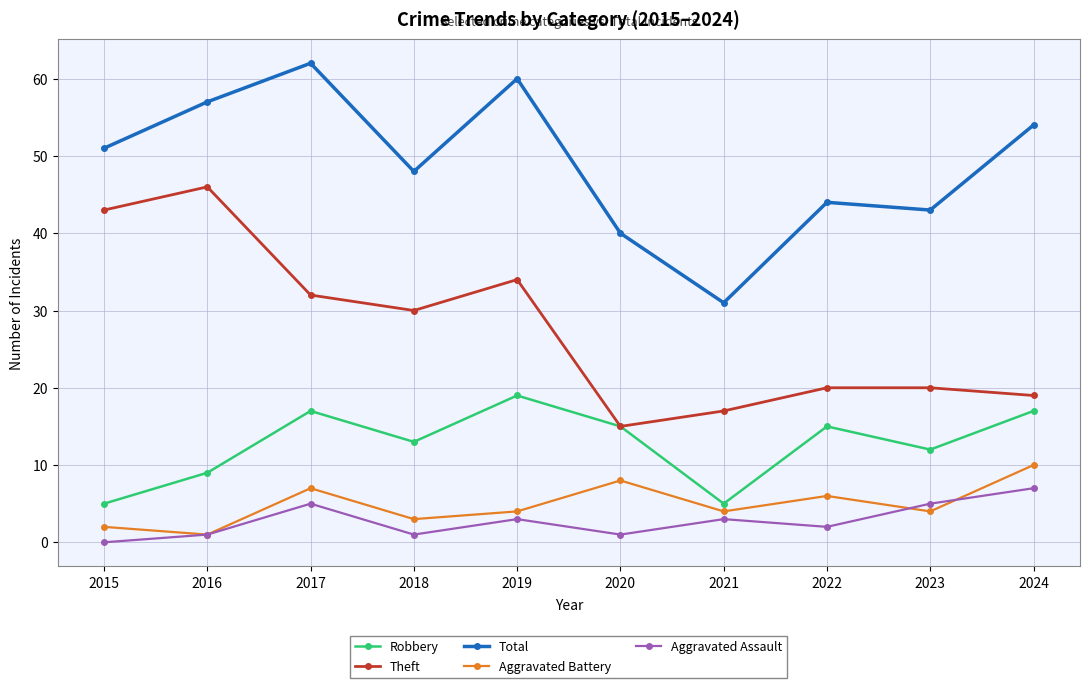

Reading right to left, transcribe all the data shown in this chart.

Robbery: 2024=17	2023=12	2022=15	2021=5	2020=15	2019=19	2018=13	2017=17	2016=9	2015=5
Theft: 2024=19	2023=20	2022=20	2021=17	2020=15	2019=34	2018=30	2017=32	2016=46	2015=43
Total: 2024=54	2023=43	2022=44	2021=31	2020=40	2019=60	2018=48	2017=62	2016=57	2015=51
Aggravated Battery: 2024=10	2023=4	2022=6	2021=4	2020=8	2019=4	2018=3	2017=7	2016=1	2015=2
Aggravated Assault: 2024=7	2023=5	2022=2	2021=3	2020=1	2019=3	2018=1	2017=5	2016=1	2015=0